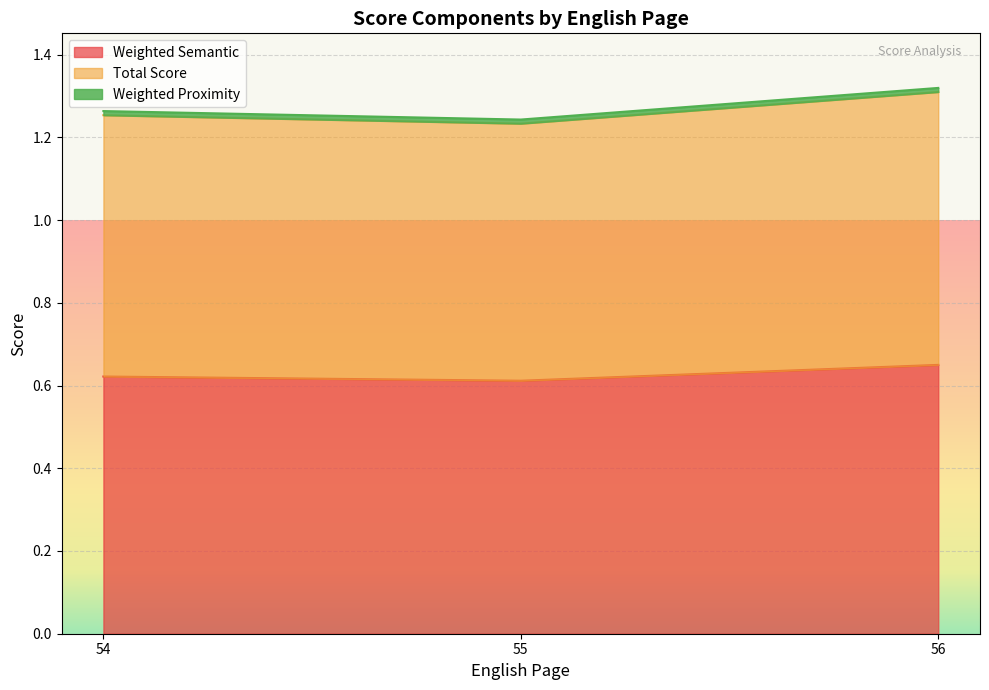

The value of Weighted Proximity at 56 is 0.0. True or false?

False